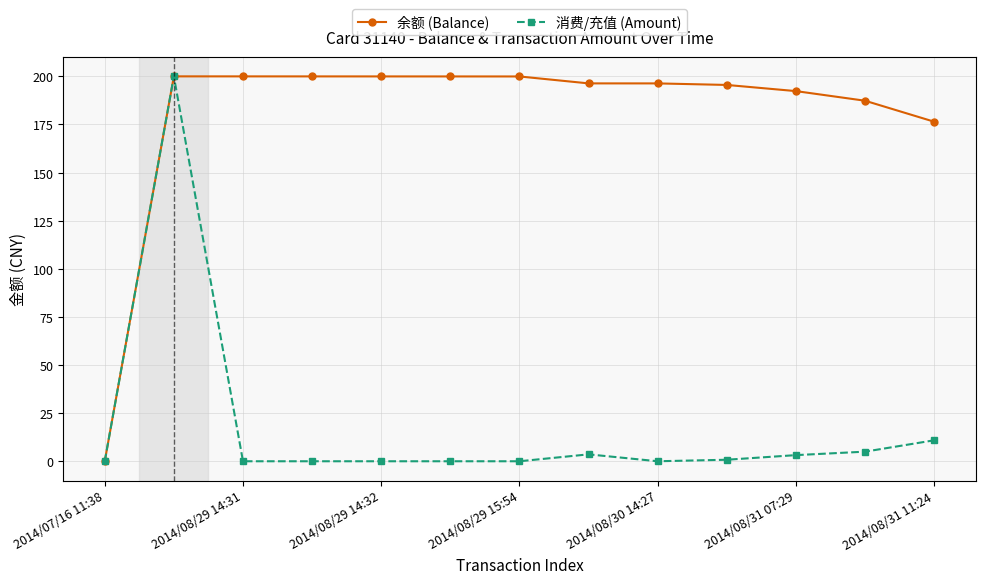

What is the greatest value displayed?

200.0